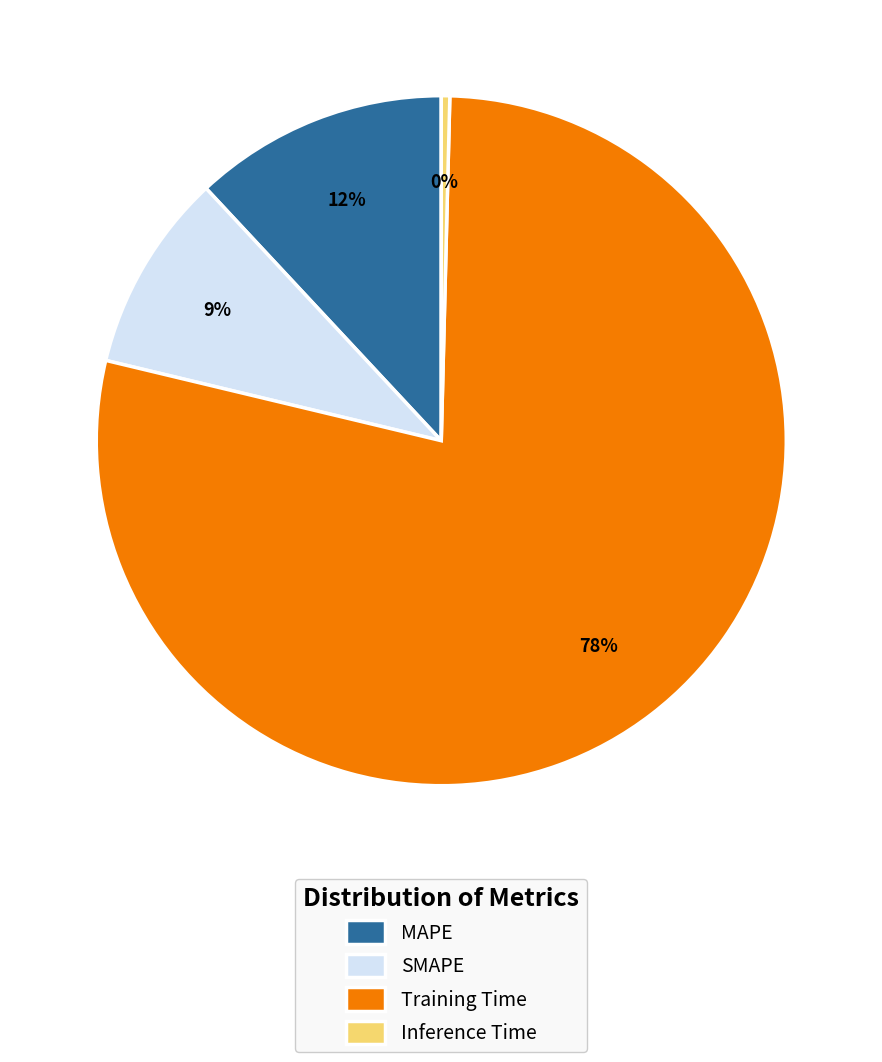

Between SMAPE and Inference Time, which is larger?

SMAPE